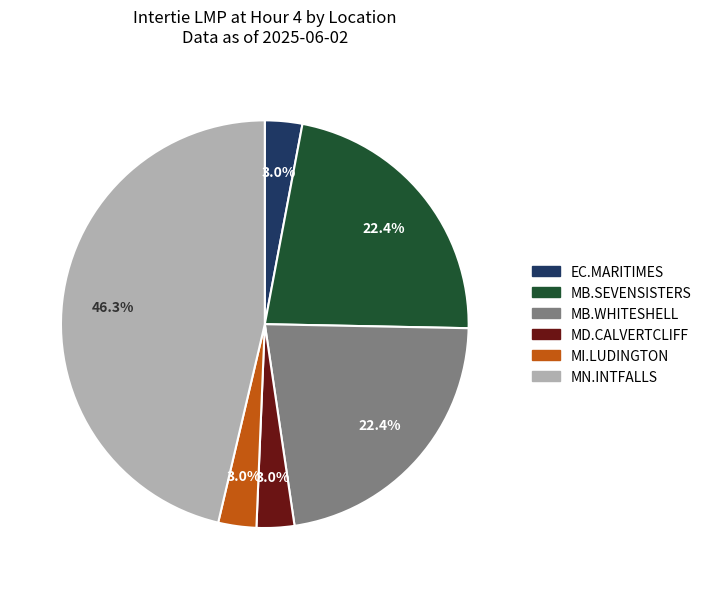

Combined, do MN.INTFALLS and MD.CALVERTCLIFF account for over 50%?

No